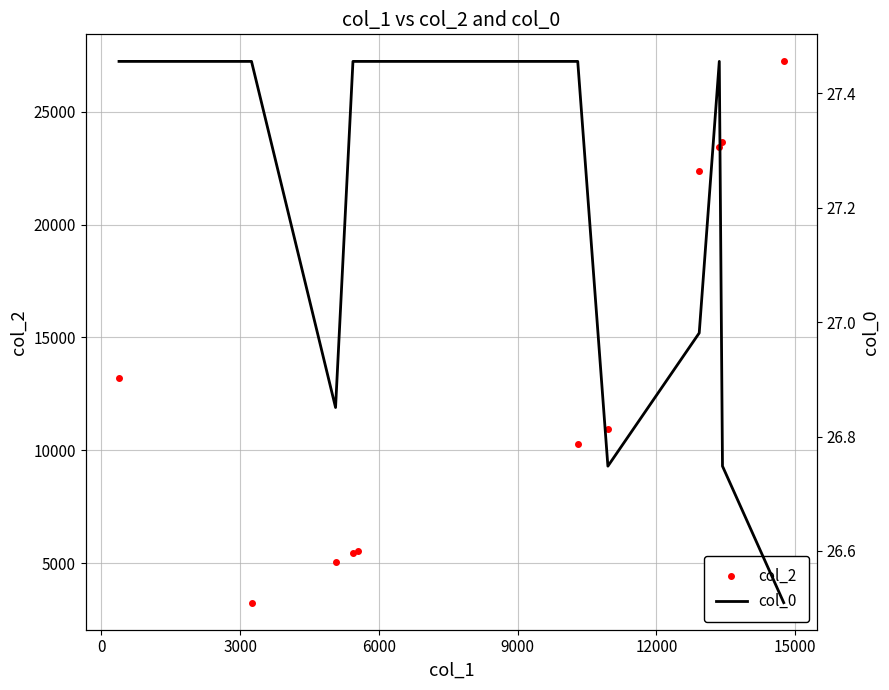

What is the value of the col_2 point at the 8th from the left?

22365